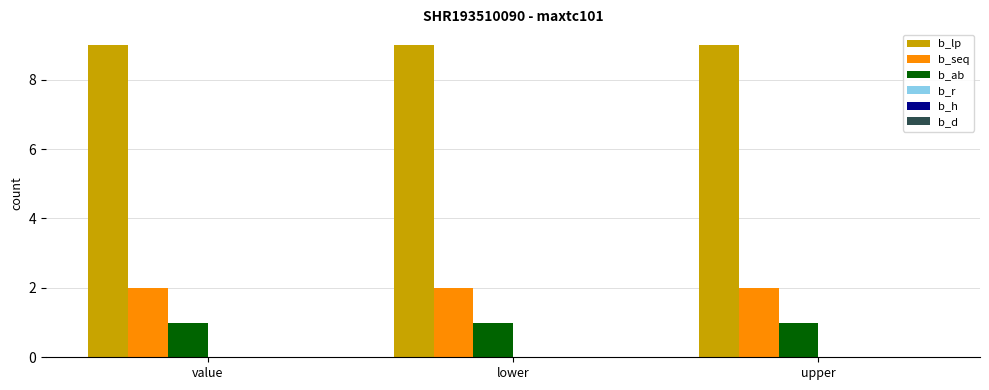

At value, list the series in order from largest to smallest.

b_lp, b_seq, b_ab